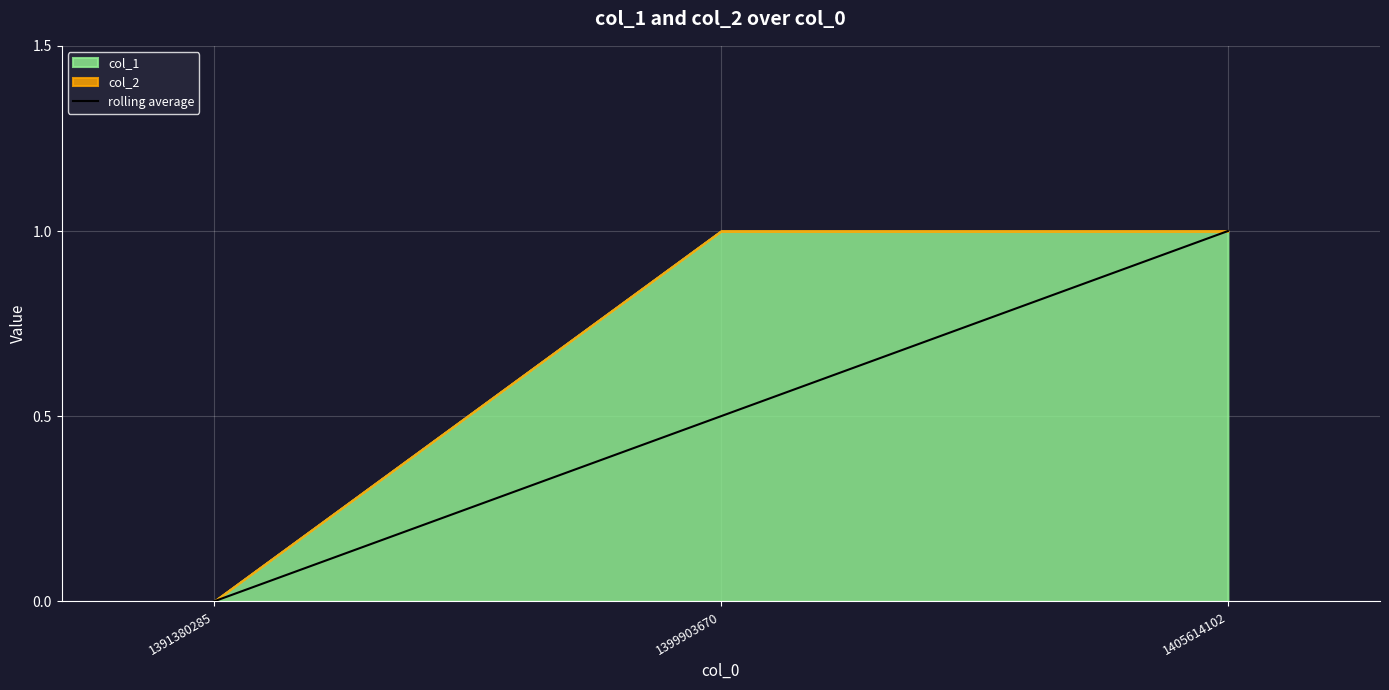

Which label corresponds to the largest value in the chart?

1405614102